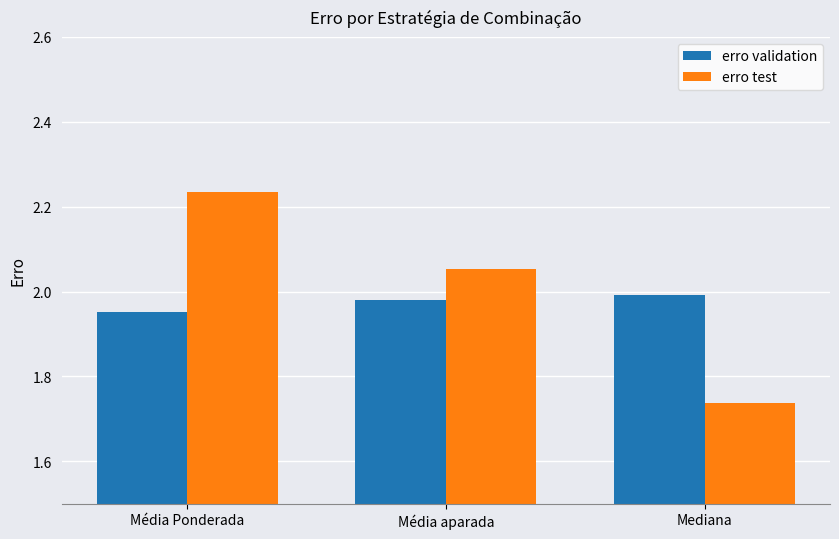

What is the difference between the erro test values at Mediana and Média aparada?

0.3